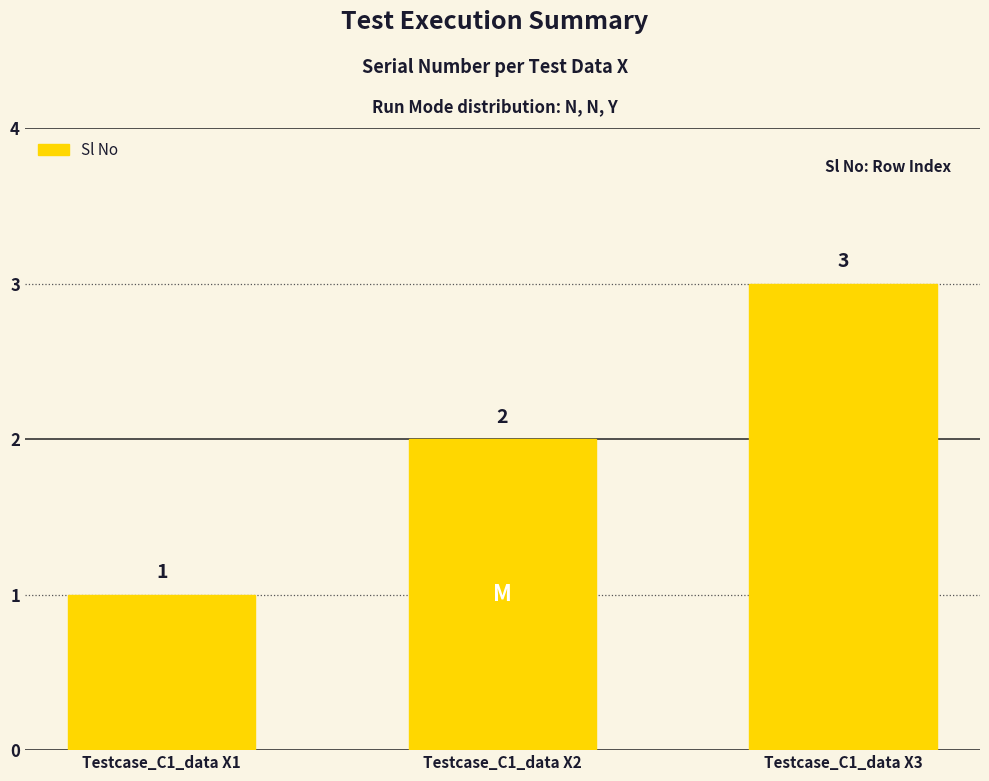

What is the smallest value displayed?

1